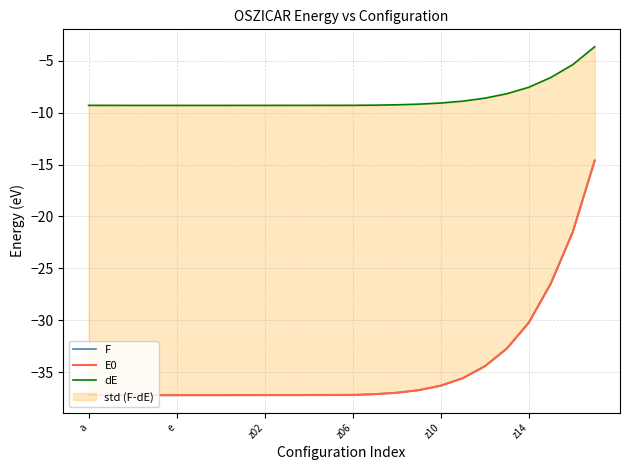

Reading right to left, extract all data points from this chart.

F: -14.6	-21.5	-26.5	-30.2	-32.7	-34.4	-35.6	-36.3	-36.7	-37.0	-37.1	-37.2	-37.2	-37.2	-37.2	-37.2	-37.2	-37.2	-37.2	-37.2	-37.2	-37.2	-37.2	-37.2
E0: -14.6	-21.5	-26.5	-30.2	-32.7	-34.4	-35.6	-36.3	-36.7	-37.0	-37.1	-37.2	-37.2	-37.2	-37.2	-37.2	-37.2	-37.2	-37.2	-37.2	-37.2	-37.2	-37.2	-37.2
dE: -3.7	-5.4	-6.6	-7.6	-8.2	-8.6	-8.9	-9.1	-9.2	-9.2	-9.3	-9.3	-9.3	-9.3	-9.3	-9.3	-9.3	-9.3	-9.3	-9.3	-9.3	-9.3	-9.3	-9.3